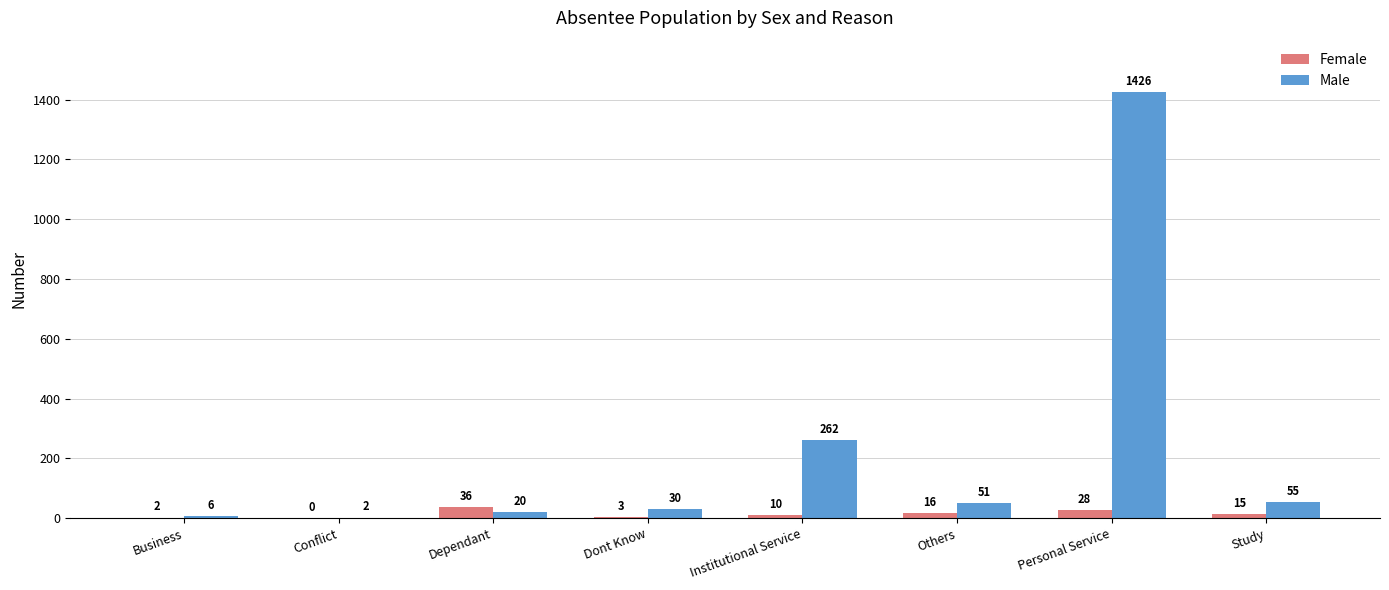

What are all the series names shown in the legend?

Female, Male